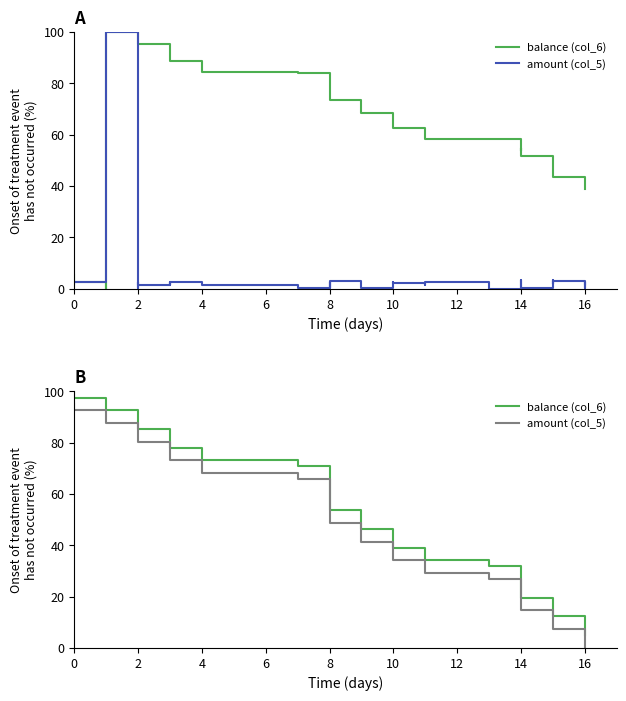

Which series has the largest range (max minus min)?

balance (col_6)